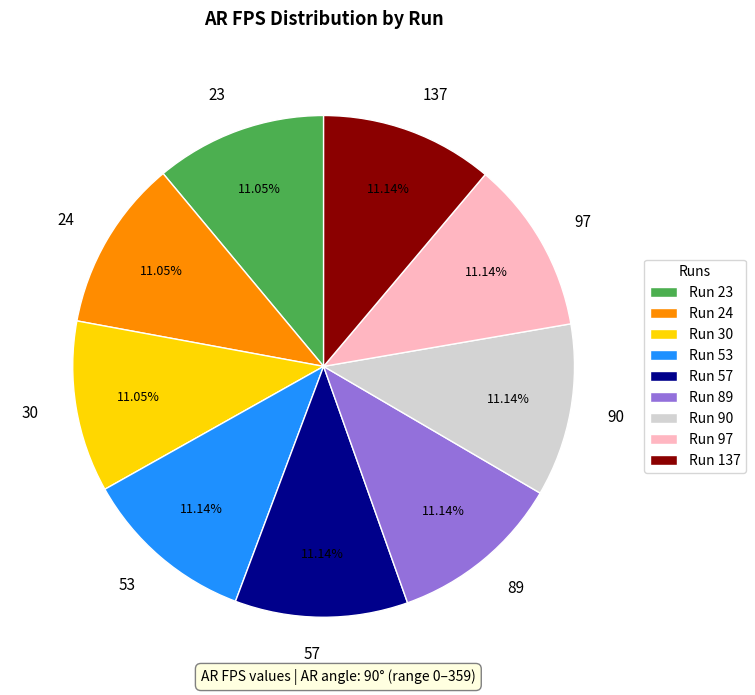

Is there a majority slice in this chart?

No